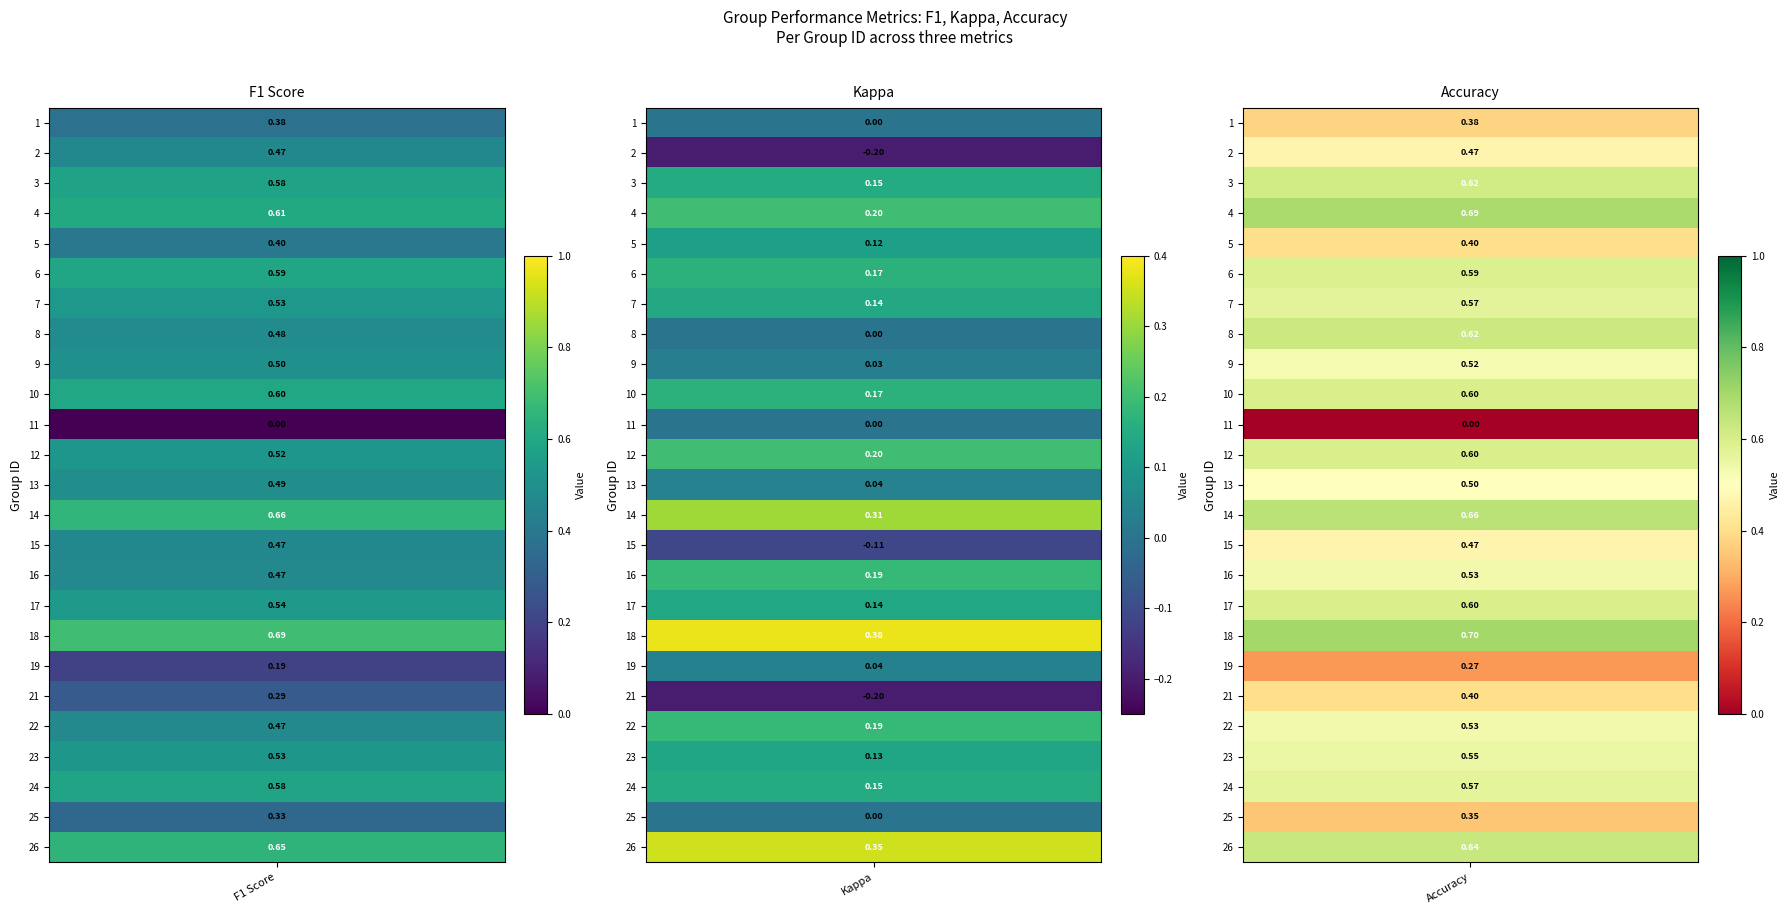

What is the total value across all series at 0?

12.0